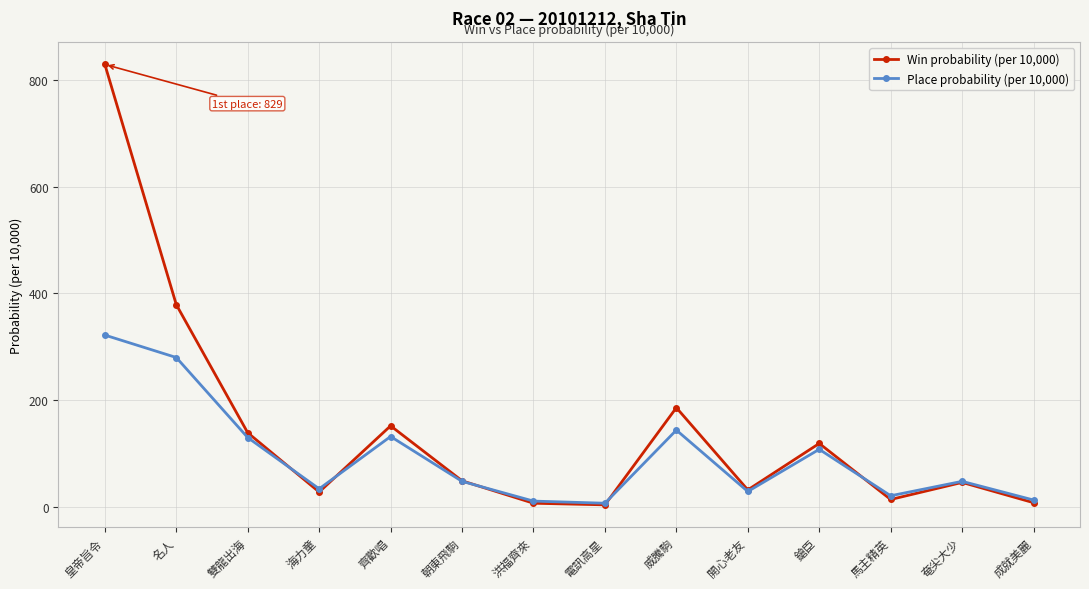

What are all the series names shown in the legend?

Win probability (per 10,000), Place probability (per 10,000)